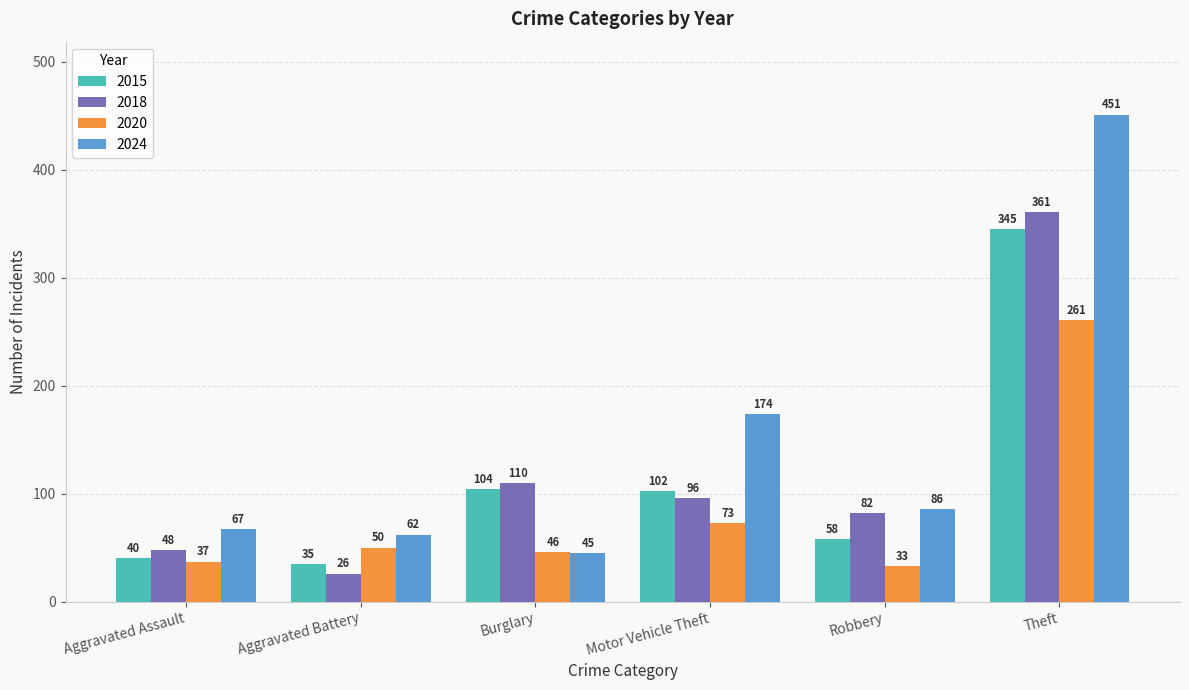

What is the greatest value displayed?

451